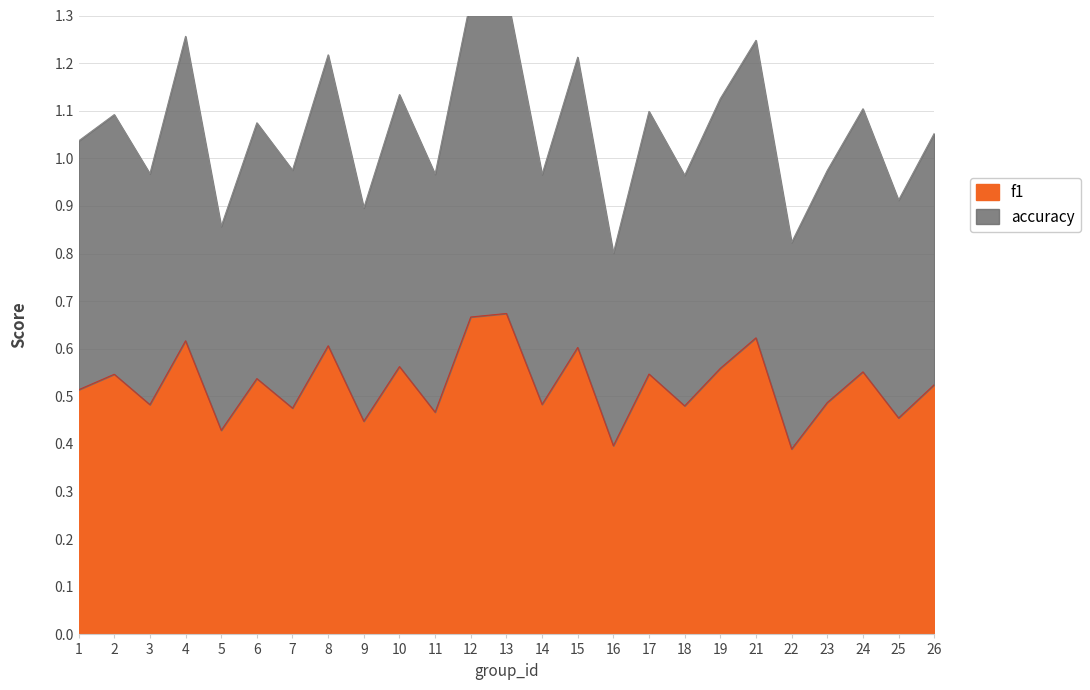

How many distinct data groups are displayed?

2